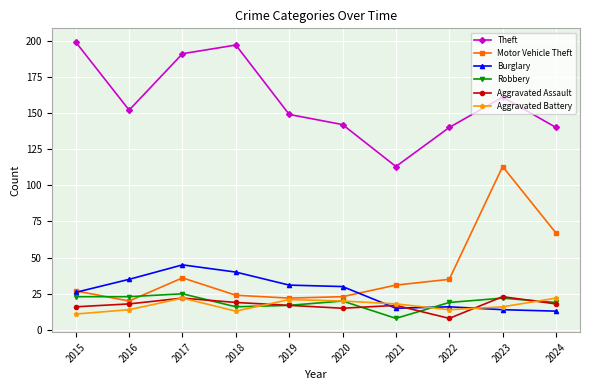

After their last crossing, which series has the higher values: Aggravated Battery or Robbery?

Aggravated Battery